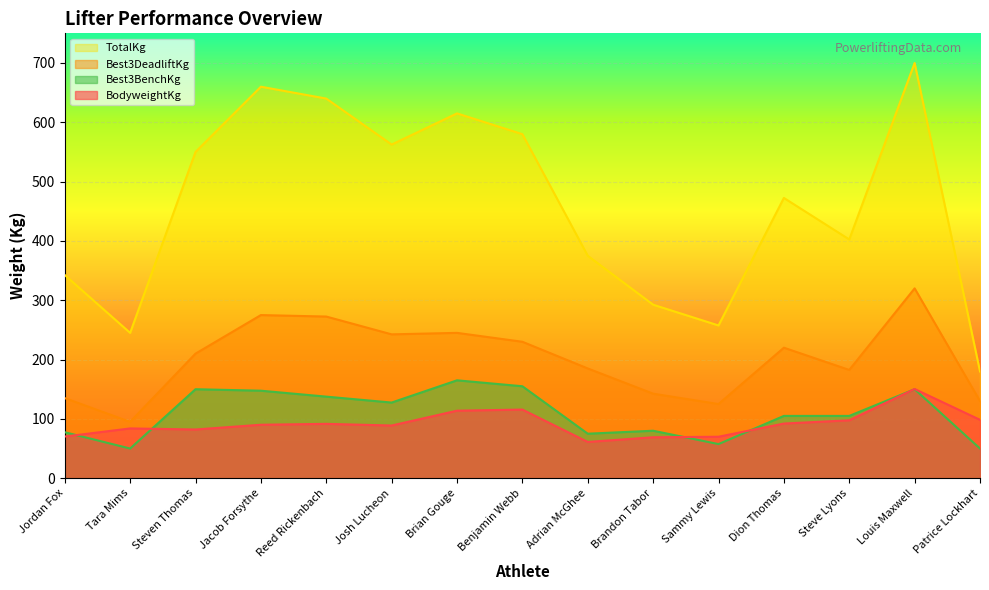

How many categories are shown in the chart?

15